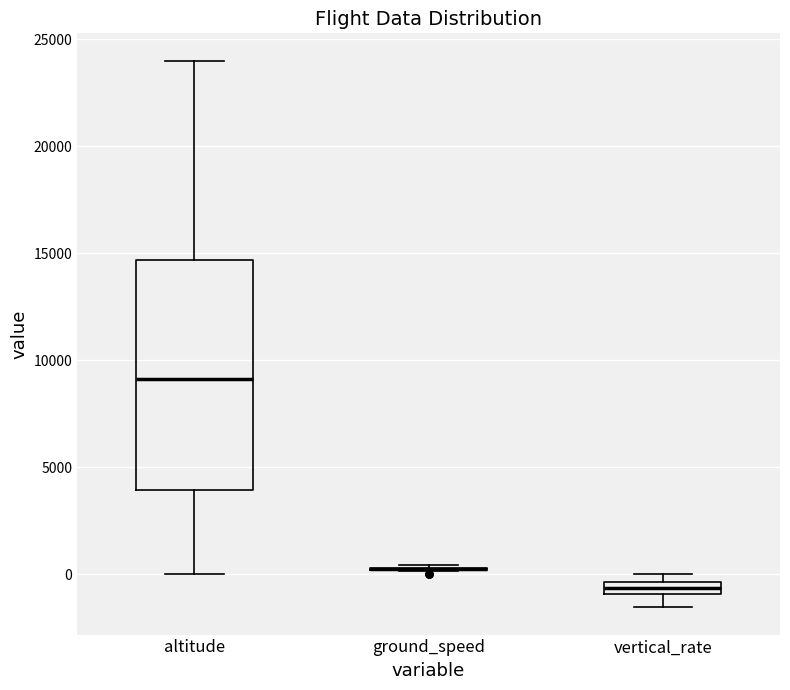

Which box is the tallest, from its lower edge to its upper edge?

altitude